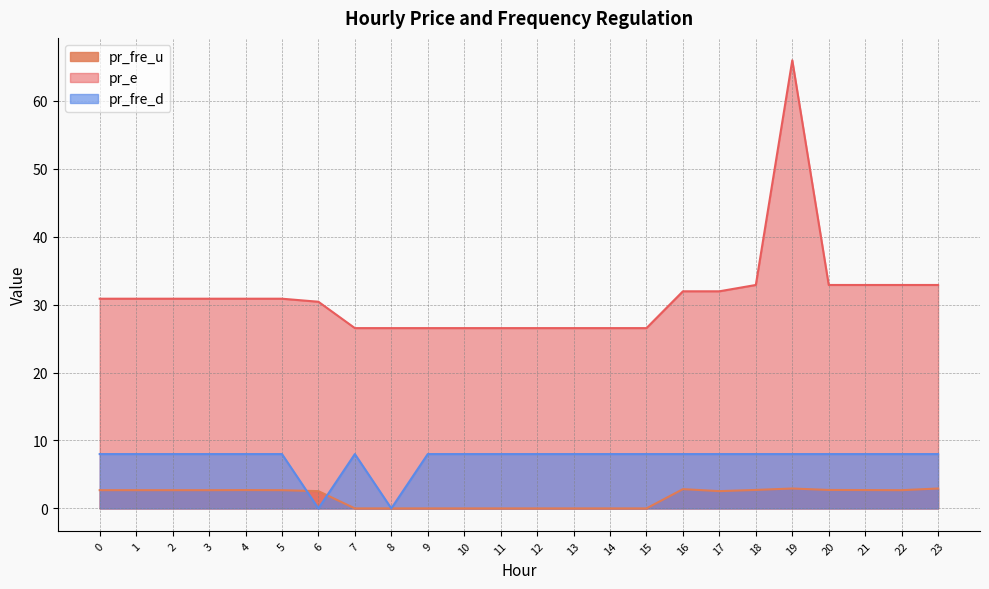

In pr_fre_d, how many points are lower than both neighbors (excluding endpoints)?

2